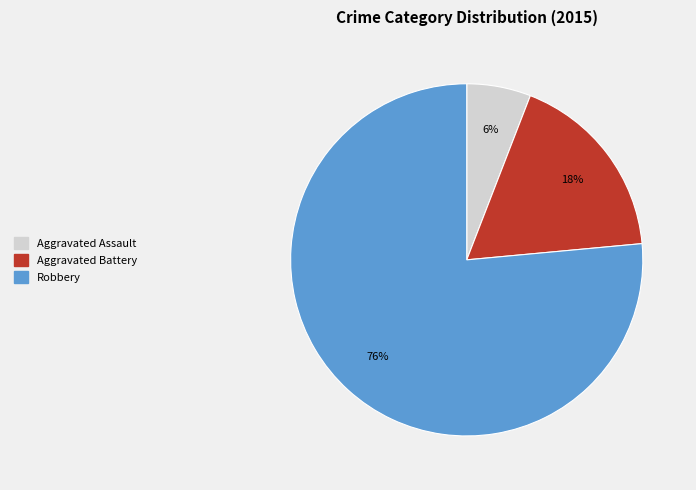

Count the number of slices in the pie.

3